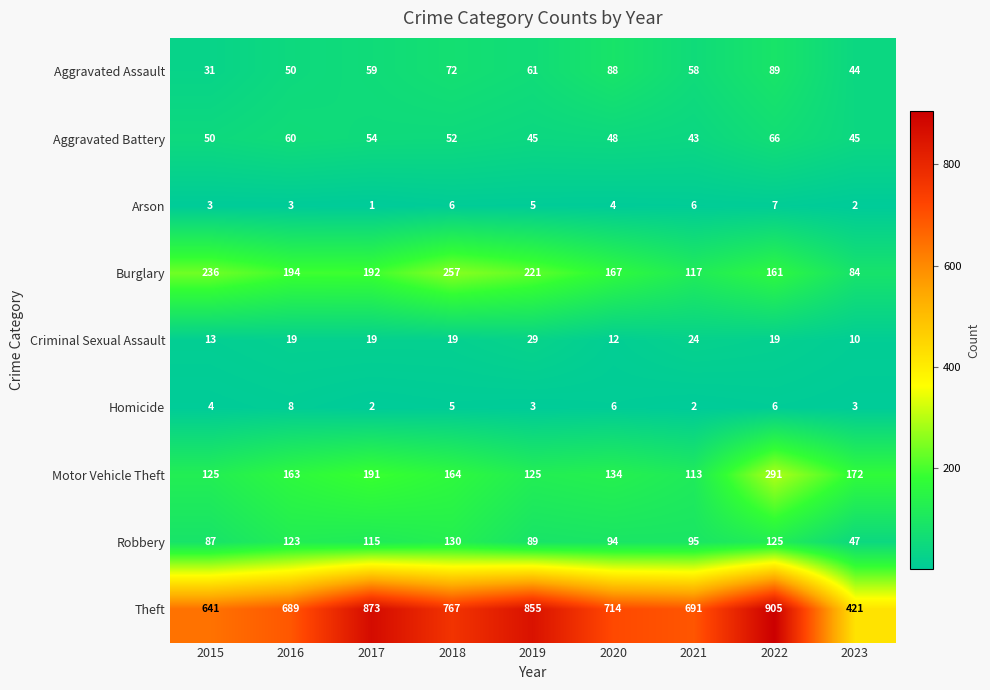

How many distinct data groups are displayed?

9